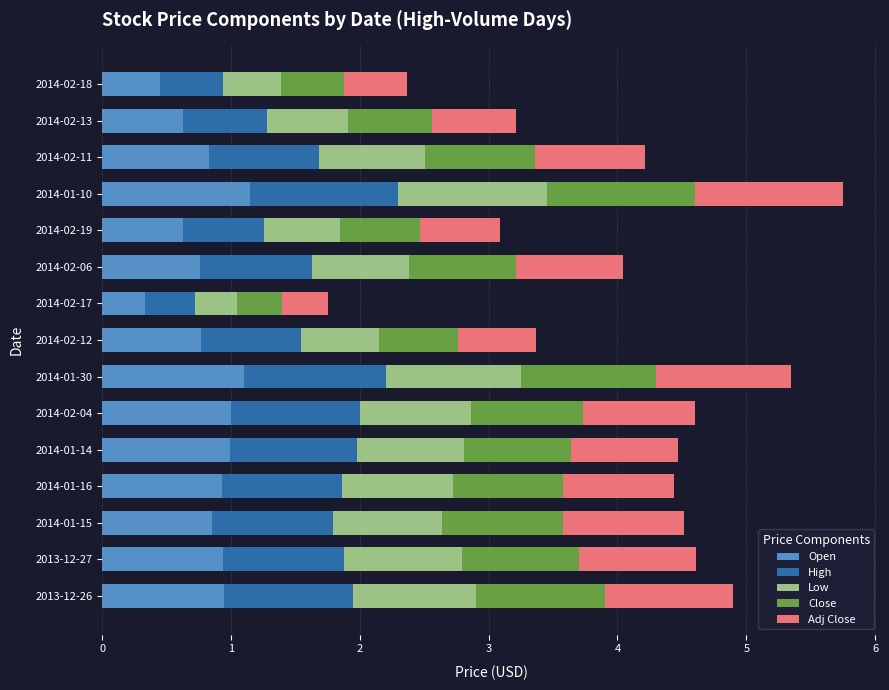

The value of Open at 2014-01-15 is 0.9. True or false?

True